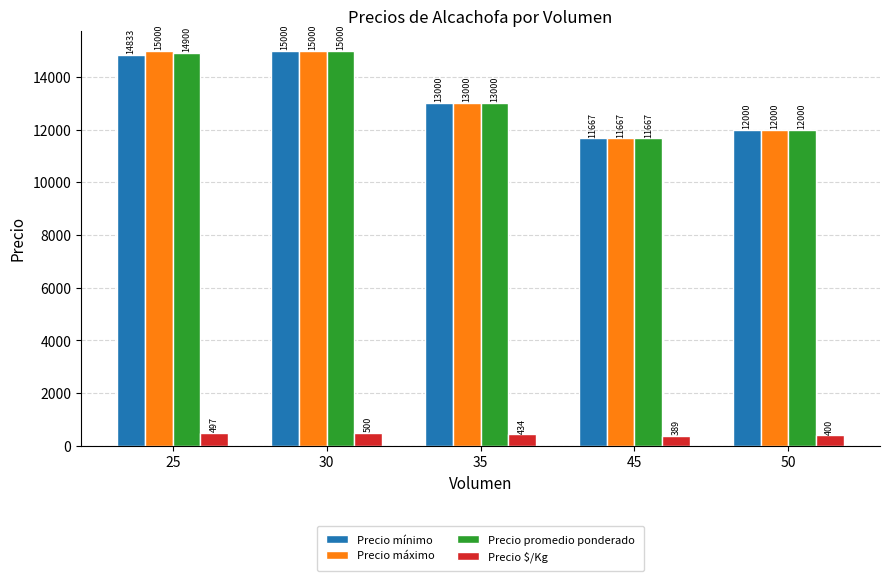

At which category does the chart reach its minimum across all series?

45